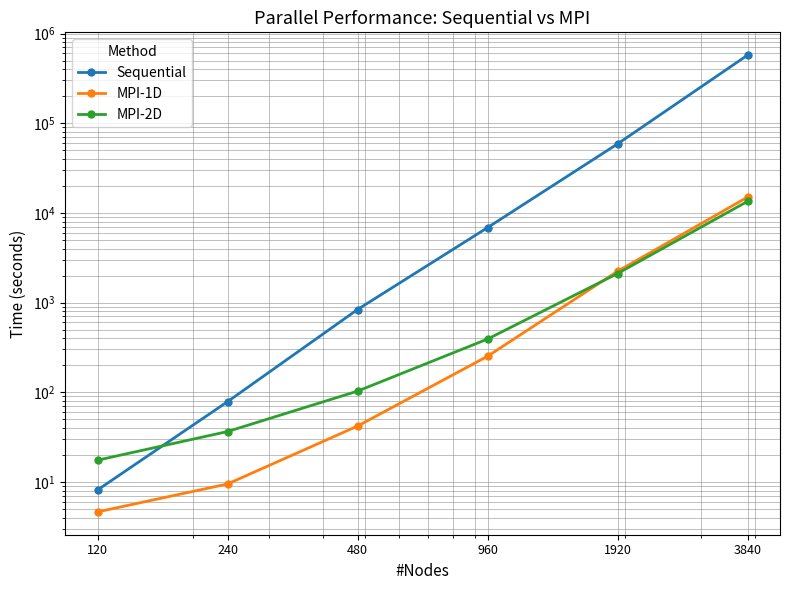

What is the difference between the Sequential values at 960 and 3840?

566528.0